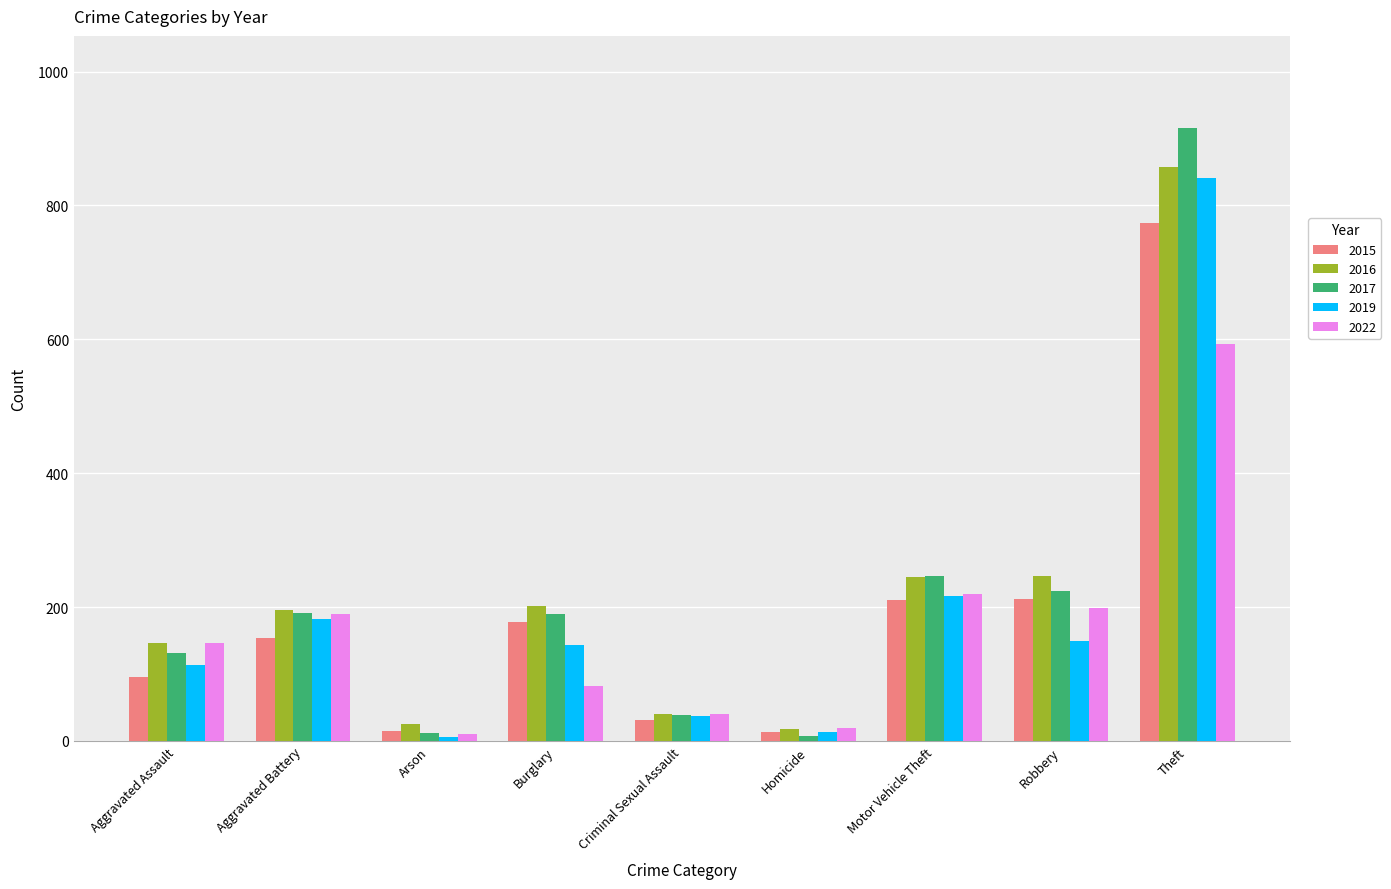

What is the maximum value shown in the chart?

916